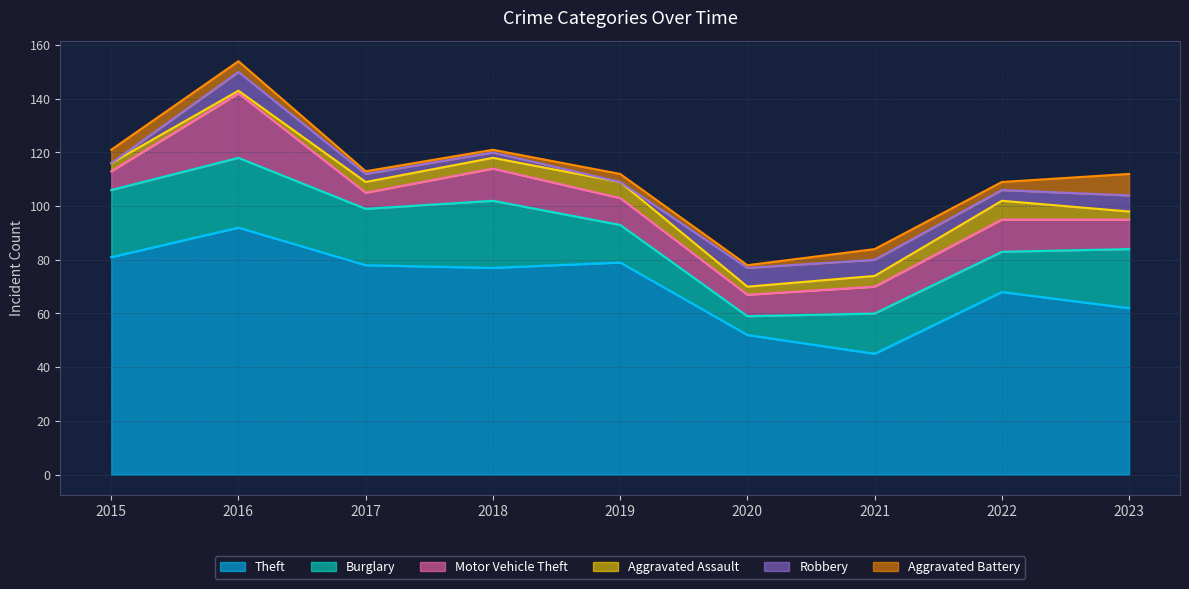

What is the maximum value shown in the chart?

92